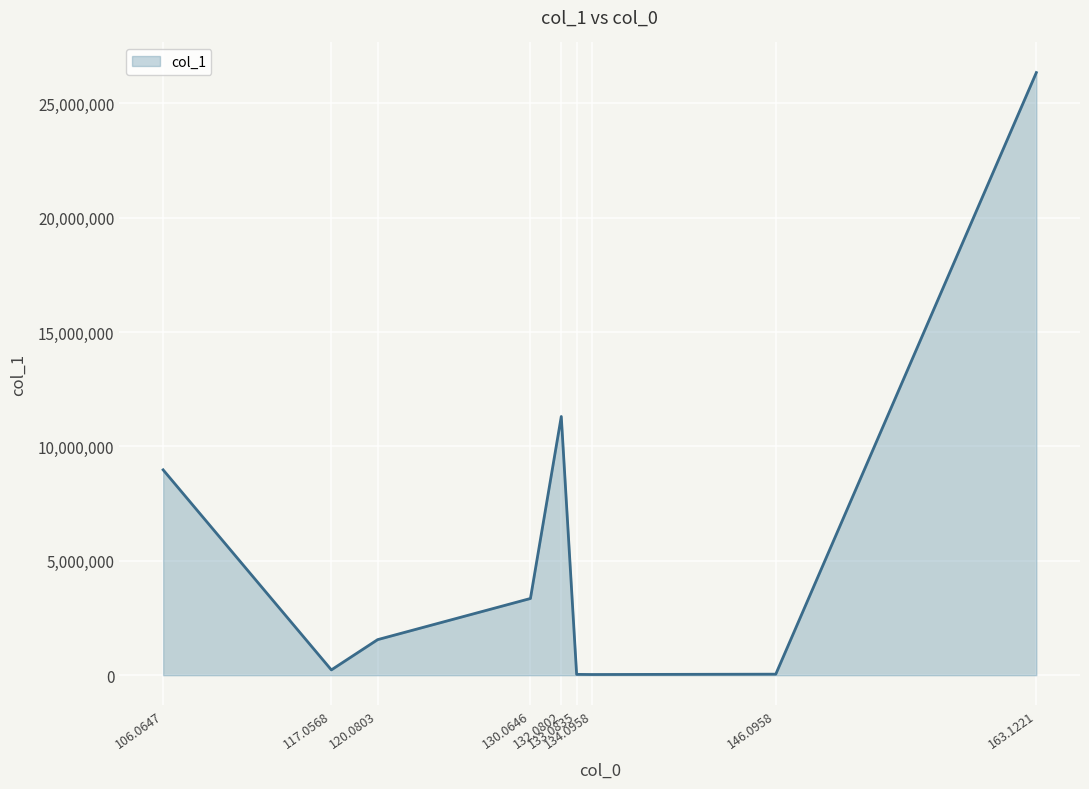

What is the average value?

5765317.9